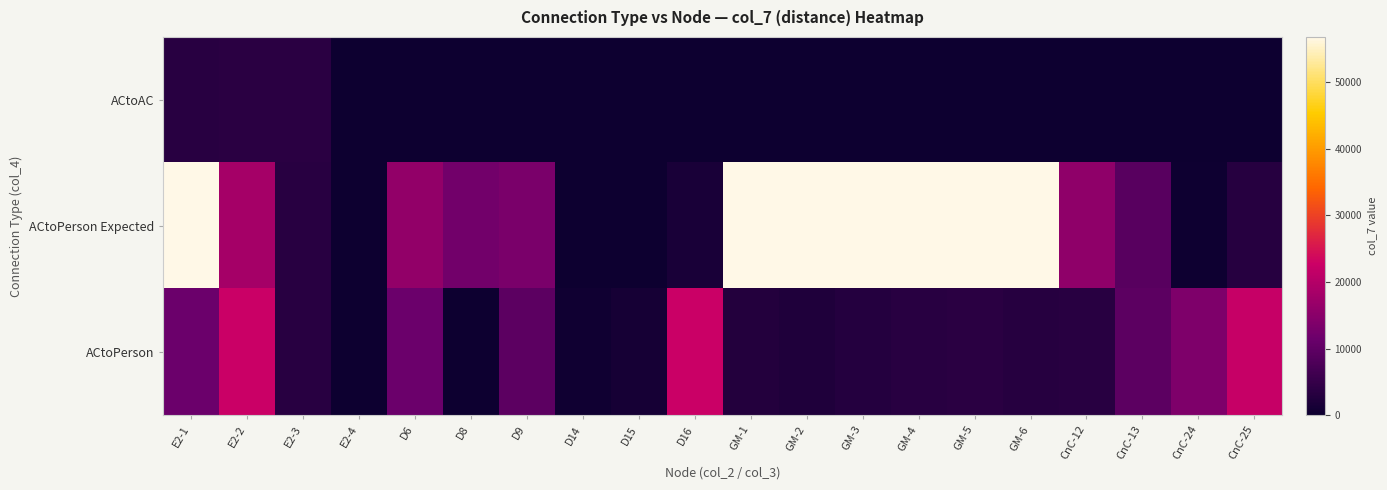

What is the maximum value shown in the chart?

56730